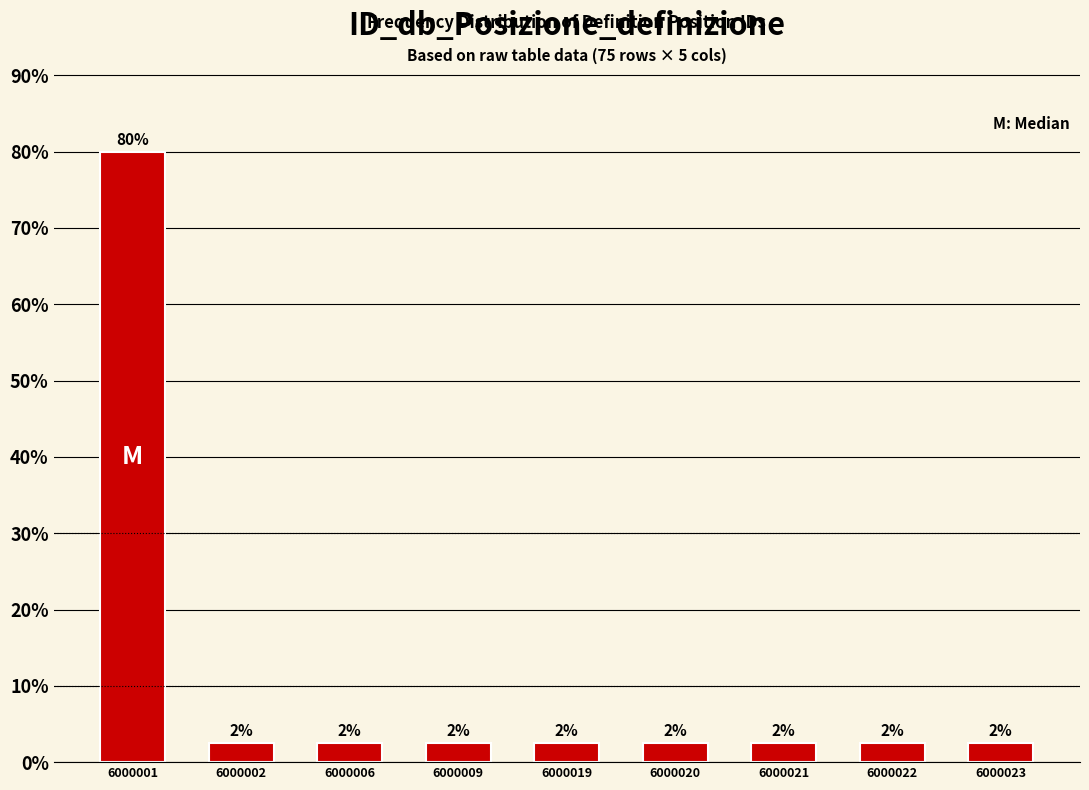

Does the chart contain any negative values?

No